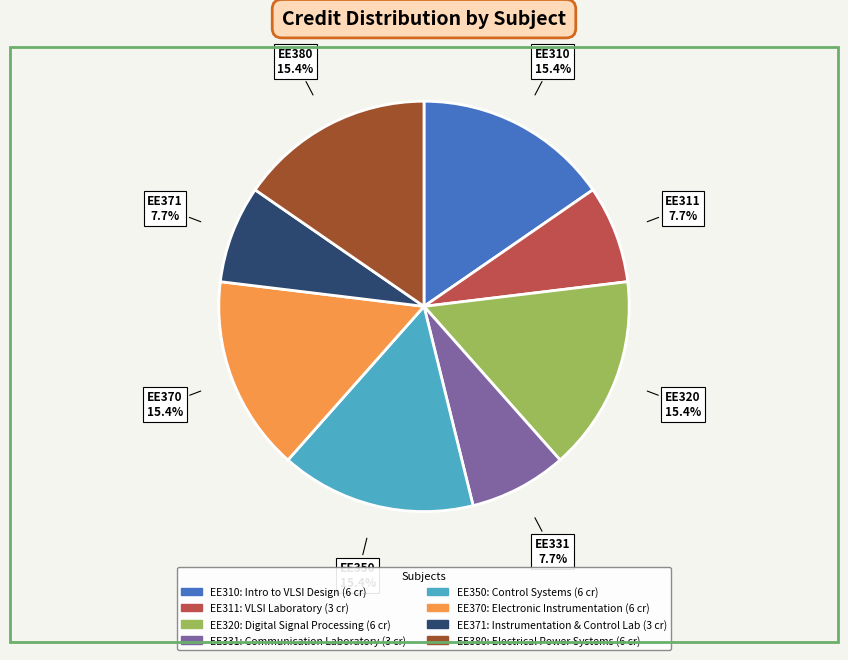

To the nearest percent, what is the difference between the largest and smallest slice percentages?

8%